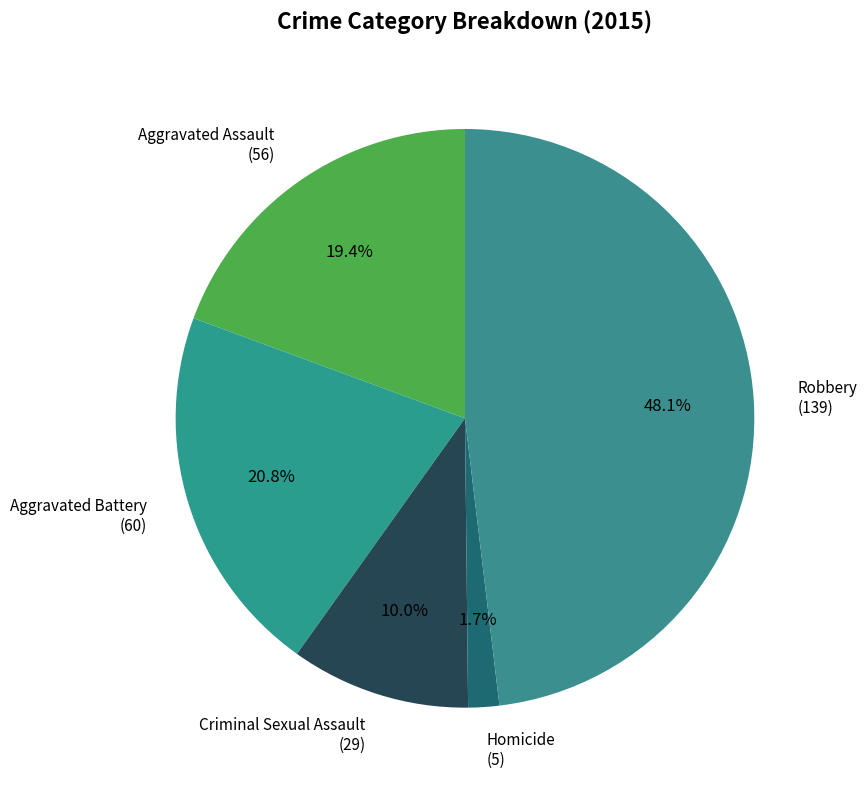

How many slices are in this pie chart?

5